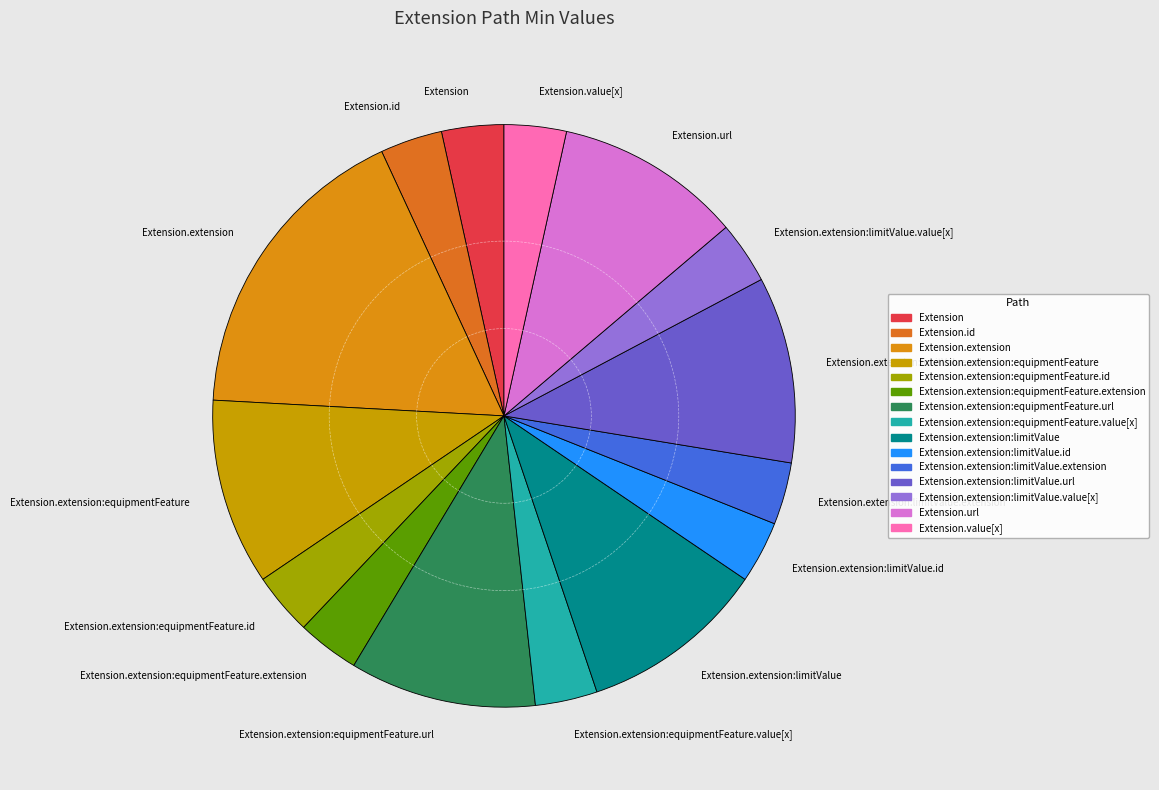

Which category has the biggest portion of the pie?

Extension.extension